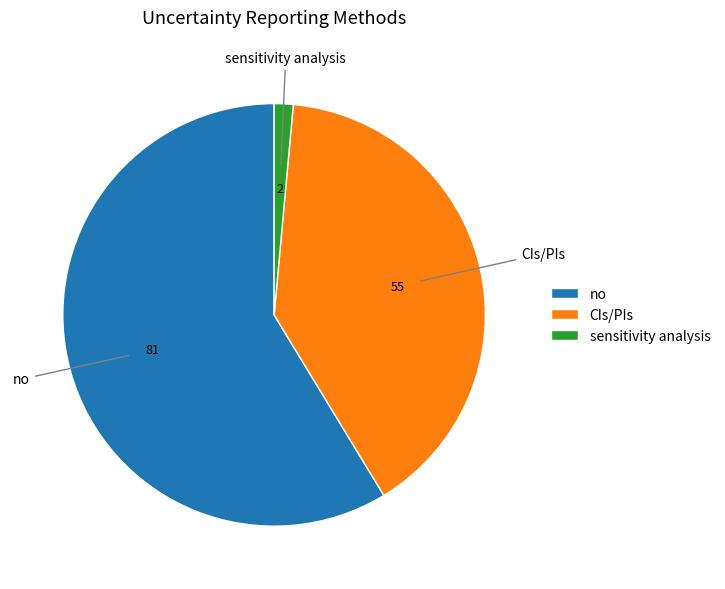

How many slices are in this pie chart?

3